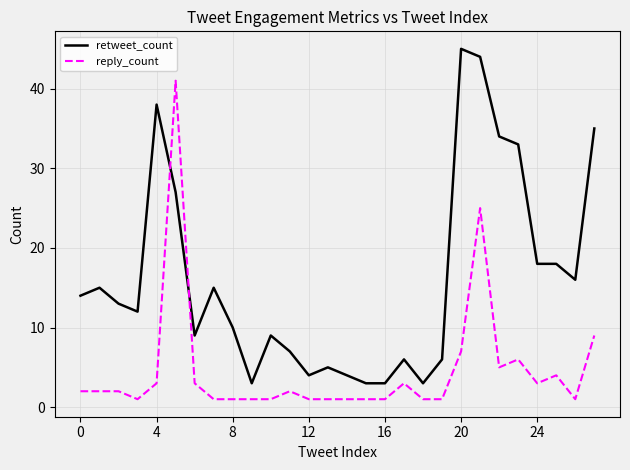

Reading left to right, transcribe all the data shown in this chart.

retweet_count: 14	15	13	12	38	27	9	15	10	3	9	7	4	5	4	3	3	6	3	6	45	44	34	33	18	18	16	35
reply_count: 2	2	2	1	3	41	3	1	1	1	1	2	1	1	1	1	1	3	1	1	7	25	5	6	3	4	1	9